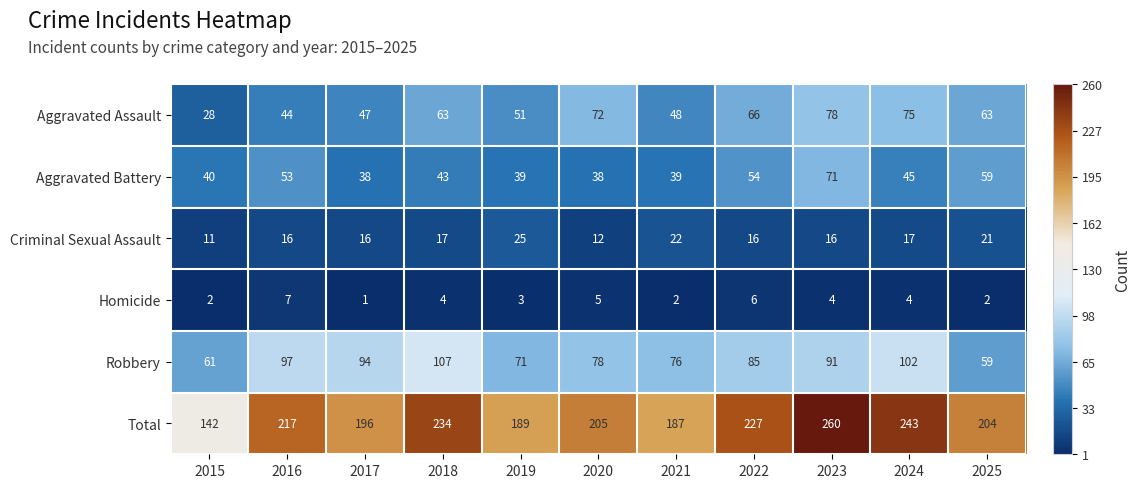

Is it true that Total equals 204 at 2025?

True